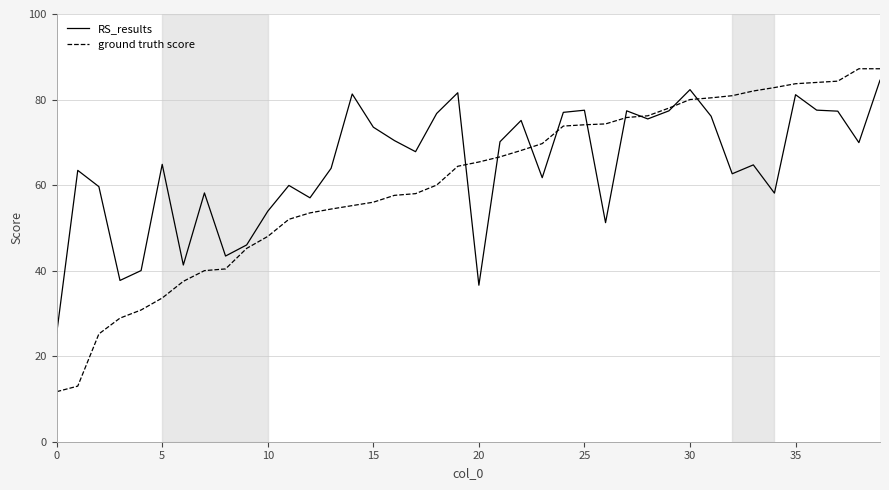

What is the maximum value for ground truth score?

87.2